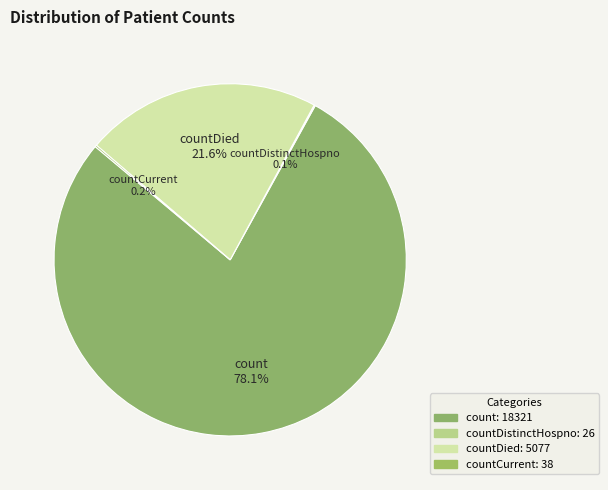

Does count represent more than half of the total?

Yes